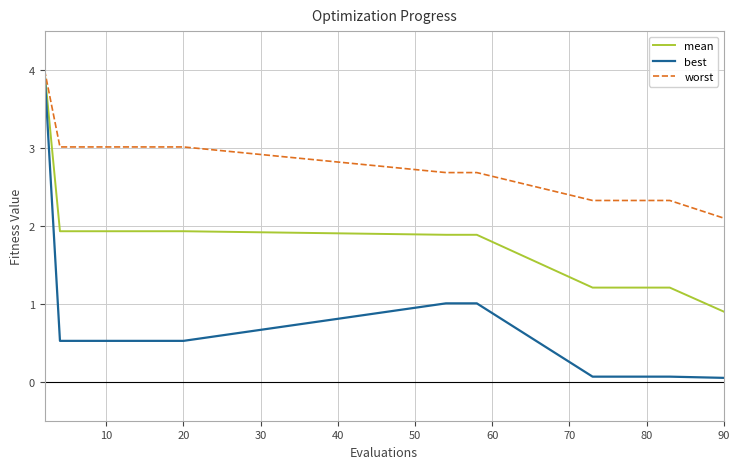

Which series has the largest total across all categories?

worst